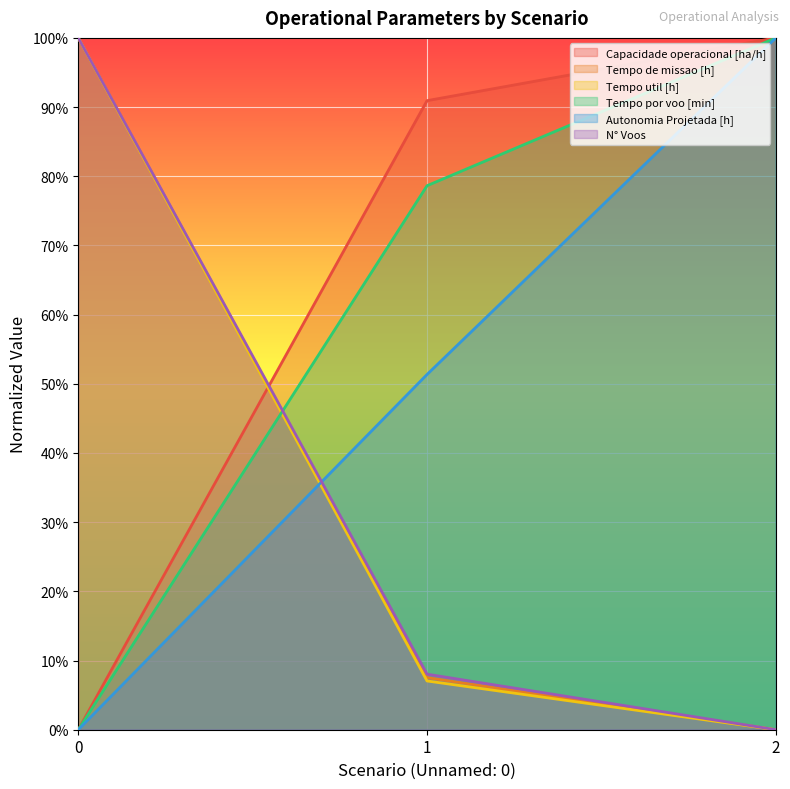

Is it true that Tempo por voo [min] equals 0.0 at 0?

True